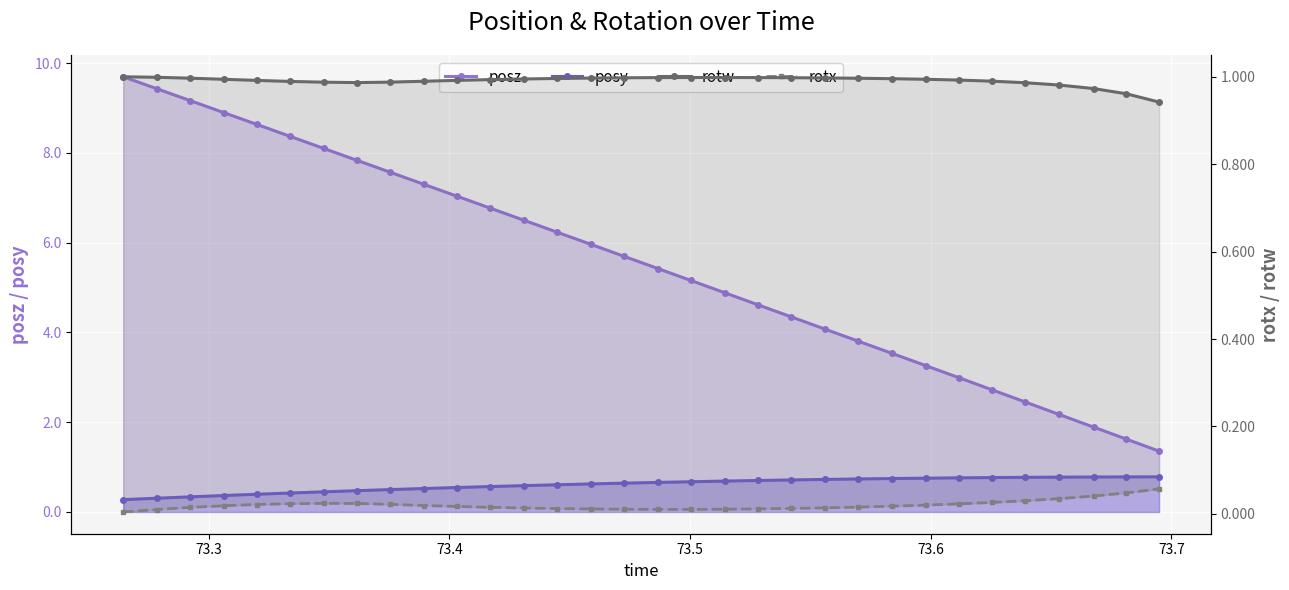

What is the difference between the maximum and minimum values in the rotw series?

0.1